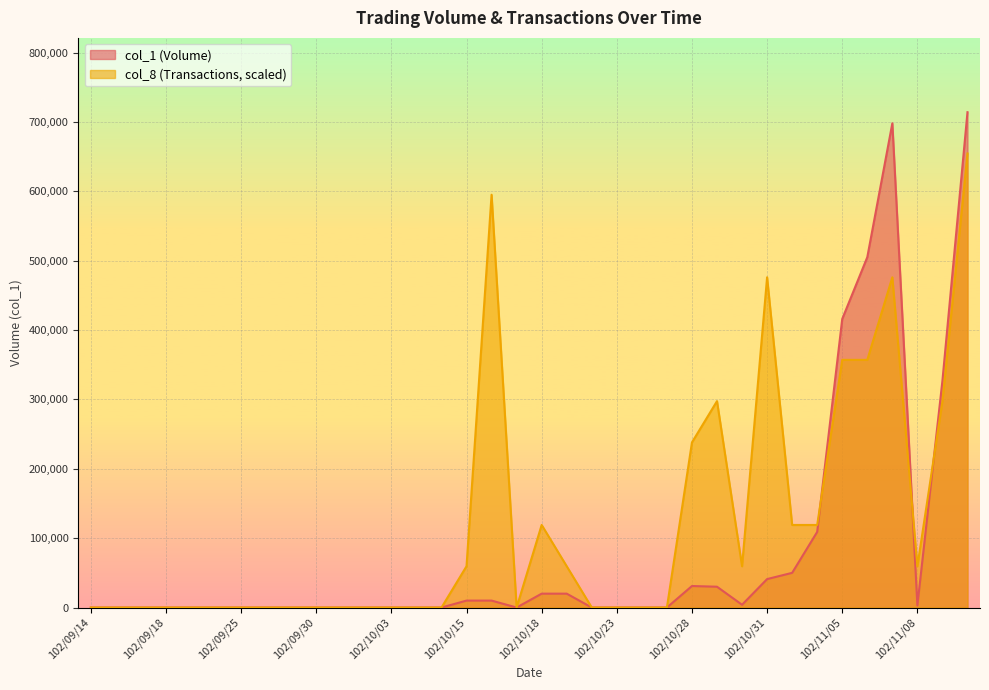

How many lines are shown in the chart?

2